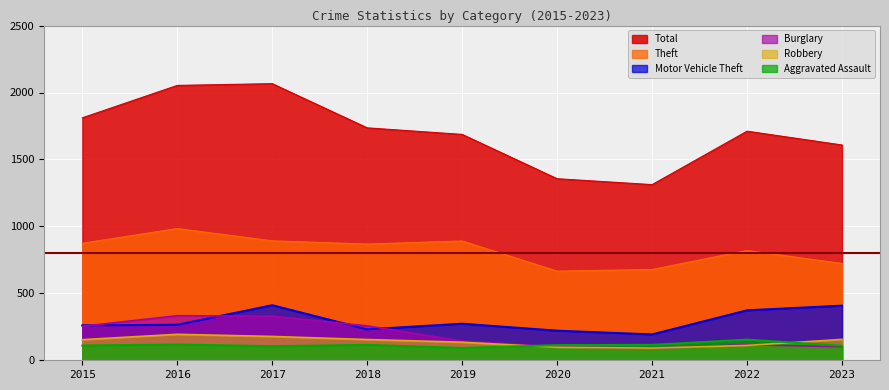

Where does the Theft series first go above 868?

2015